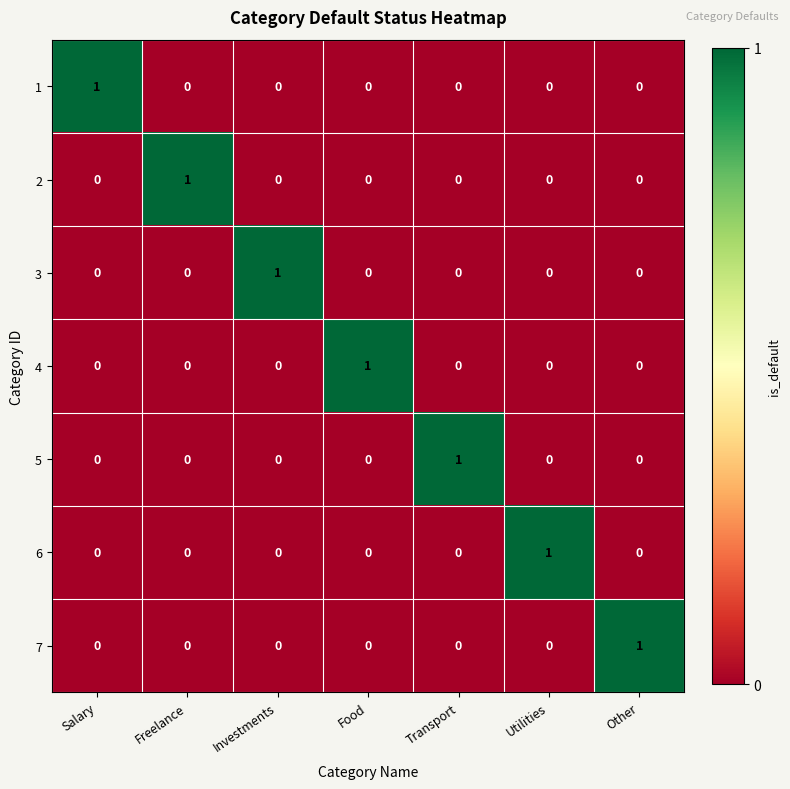

At how many categories does at least one series exceed 0?

7